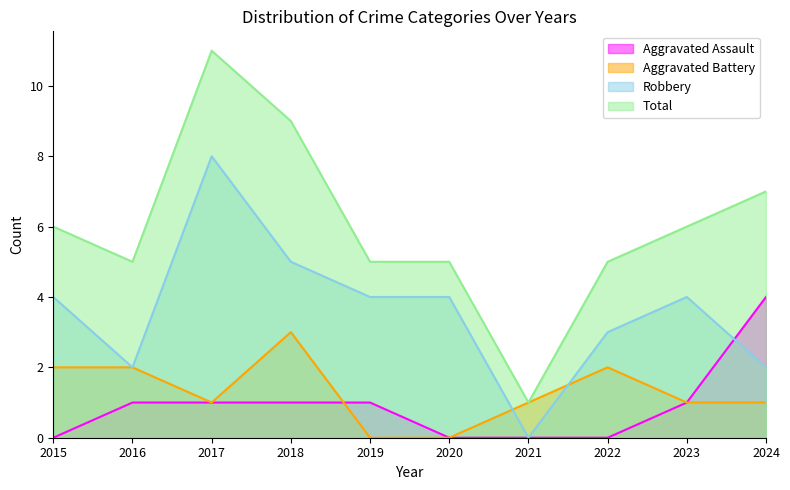

At 2021, list the series in order from smallest to largest.

Aggravated Assault, Robbery, Aggravated Battery, Total